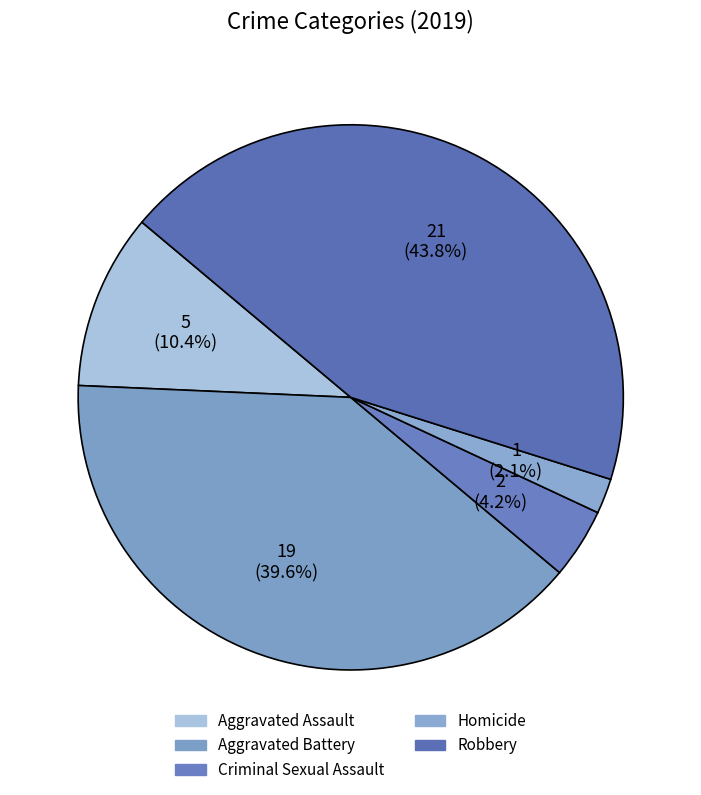

Count the number of slices in the pie.

5